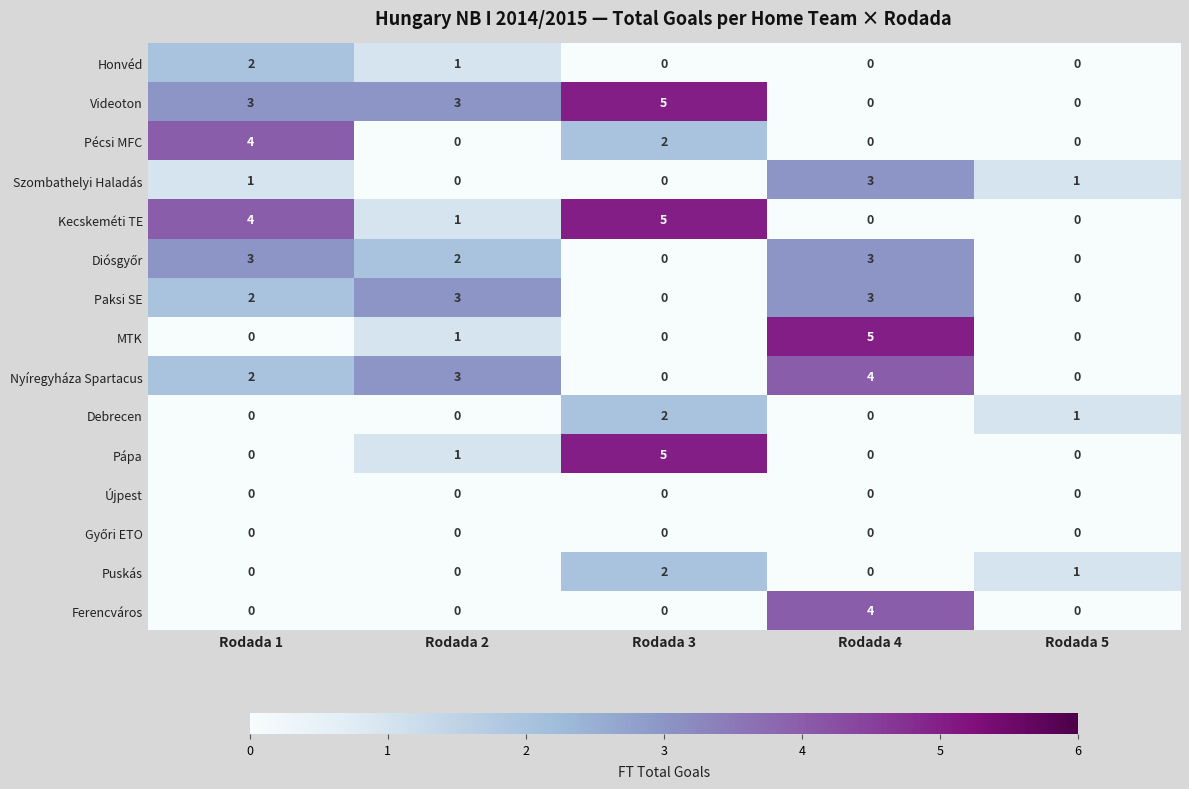

Is it true that Pécsi MFC equals 4 at Rodada 3?

False